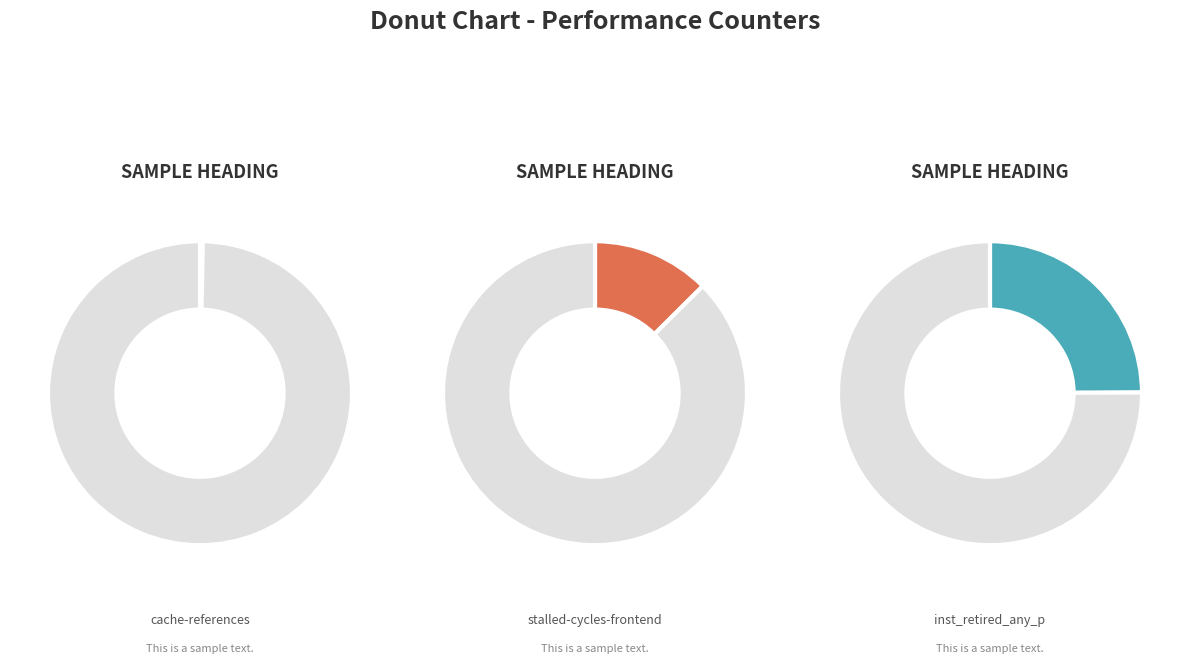

The dtlb_misses_walk_cycles slice represents 12% of the pie. True or false?

False